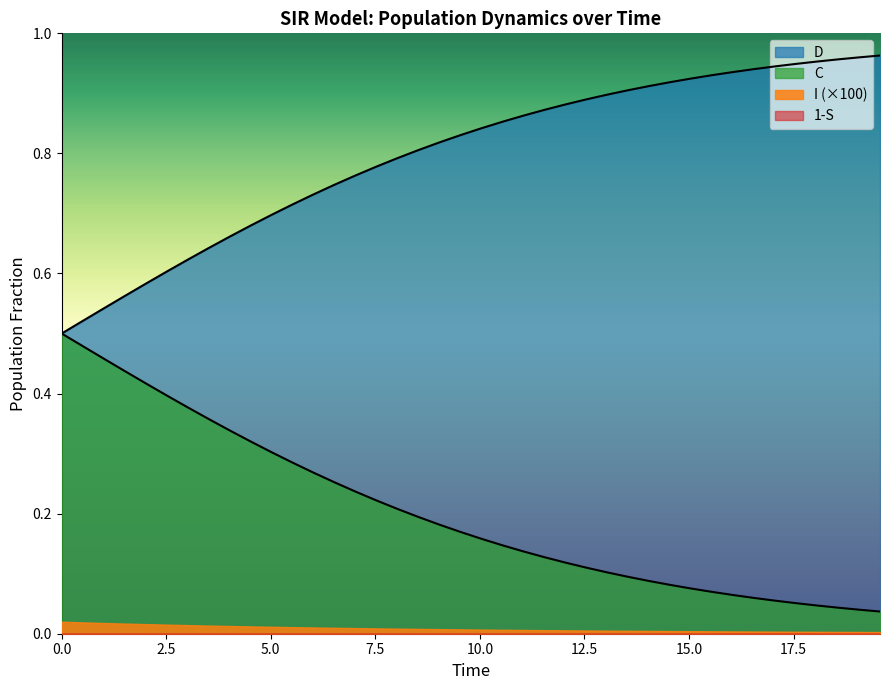

What is the sum of all S values?

31.9